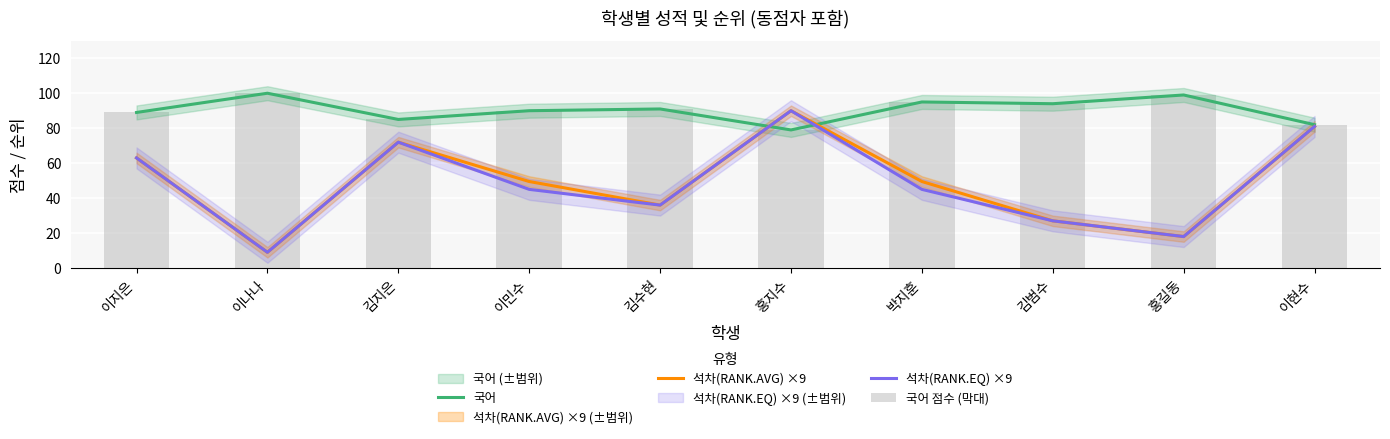

At 김수현, list the series in order from smallest to largest.

석차(RANK.AVG) ×9, 석차(RANK.EQ) ×9, 국어, 국어 점수 (막대)